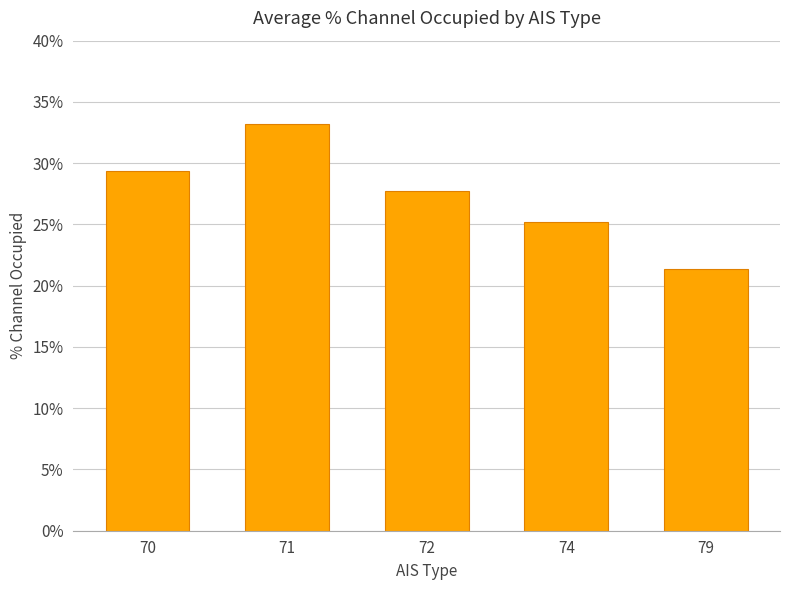

How many bars are there in total?

5